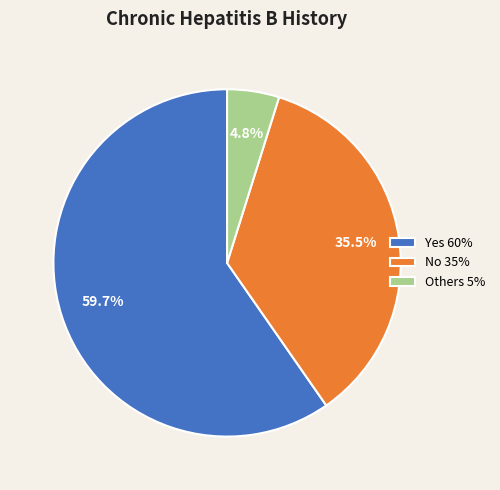

To the nearest percent, what is the combined percentage of No and Others?

40%